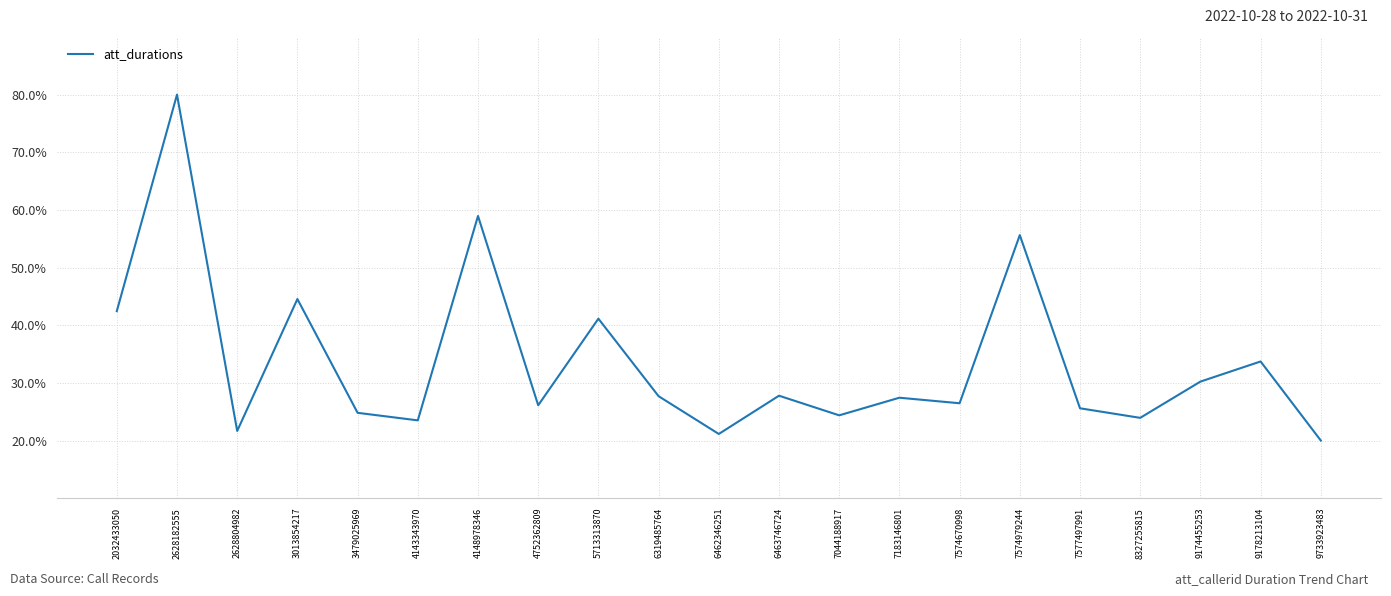

Read the value at 8327255815.

23.9